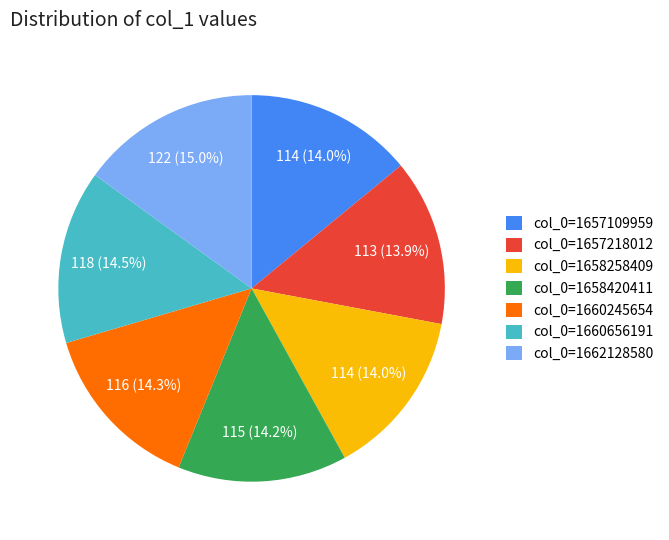

What is the ratio of the value at col_0=1657109959 to the value at col_0=1658258409?

1.0